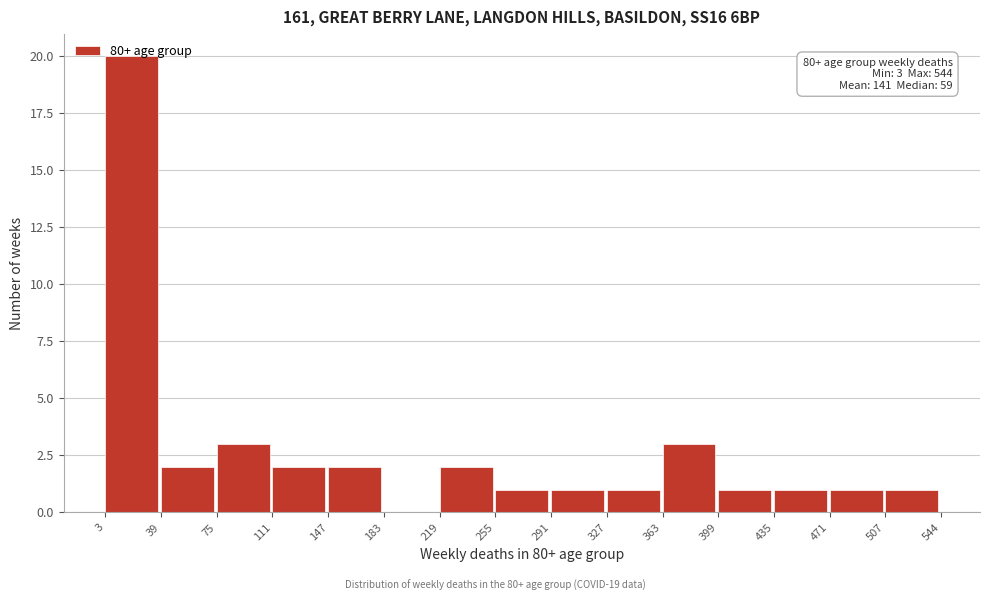

Which range on the x-axis has the tallest bar?

3 to 39